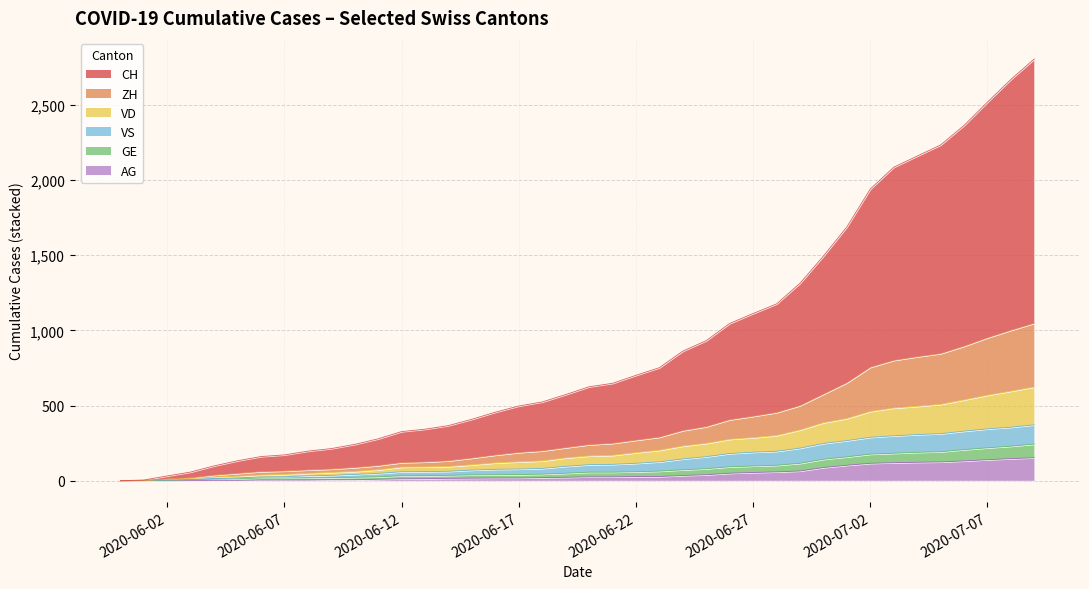

True or false: VD has a value of 352 at 7.

False